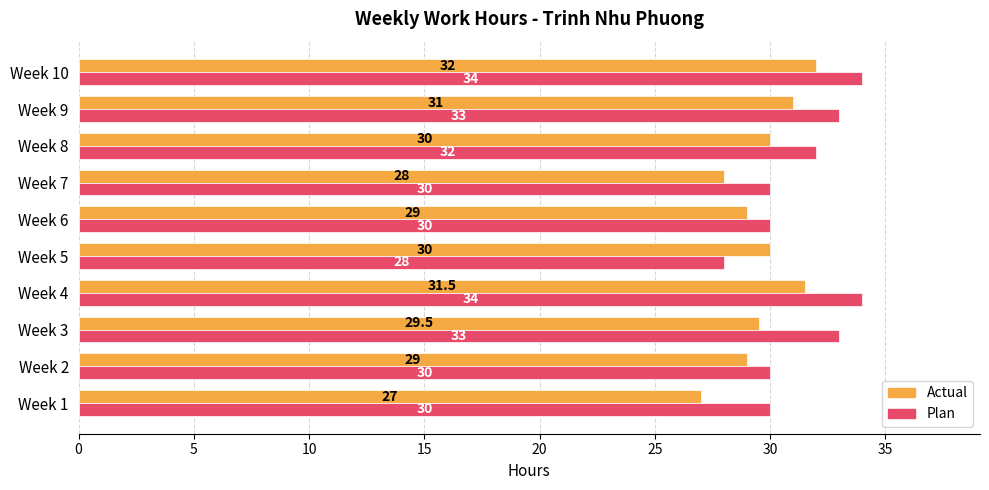

Is the value of Actual at Week 2 greater than the value of Plan at Week 3?

No